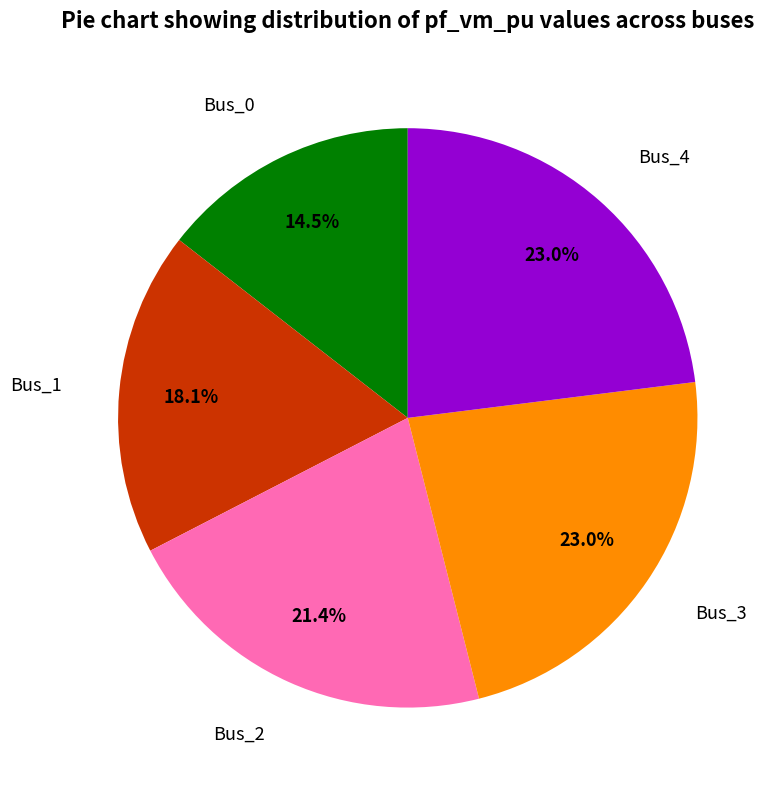

Does any single category account for the majority?

No